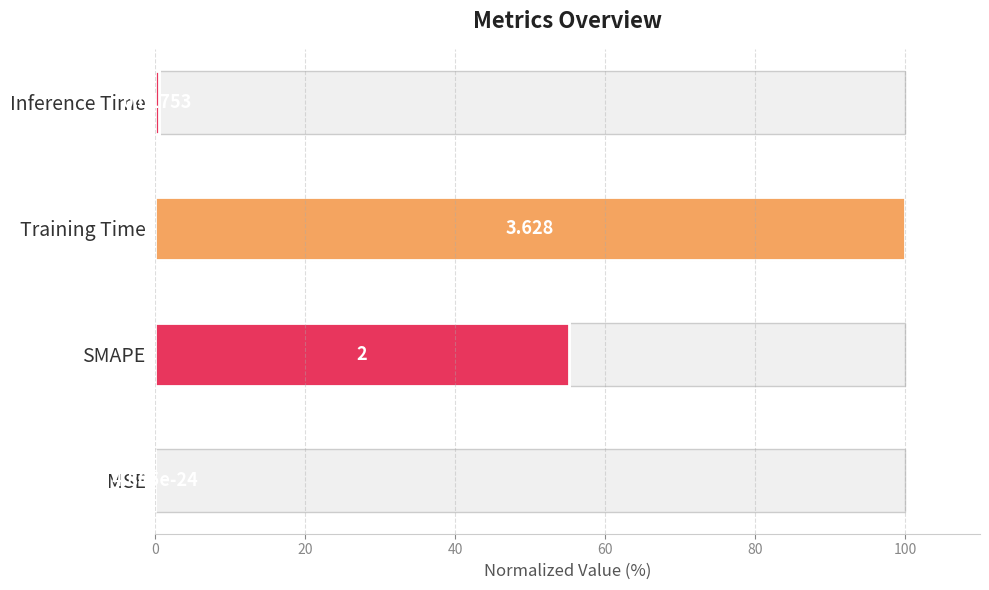

What is the sum of all values?

155.6